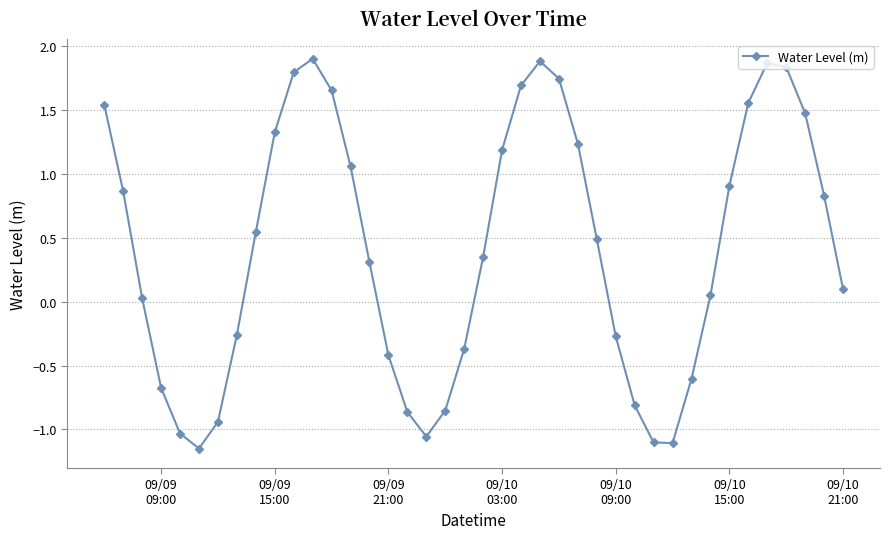

What is the greatest value displayed?

1.9